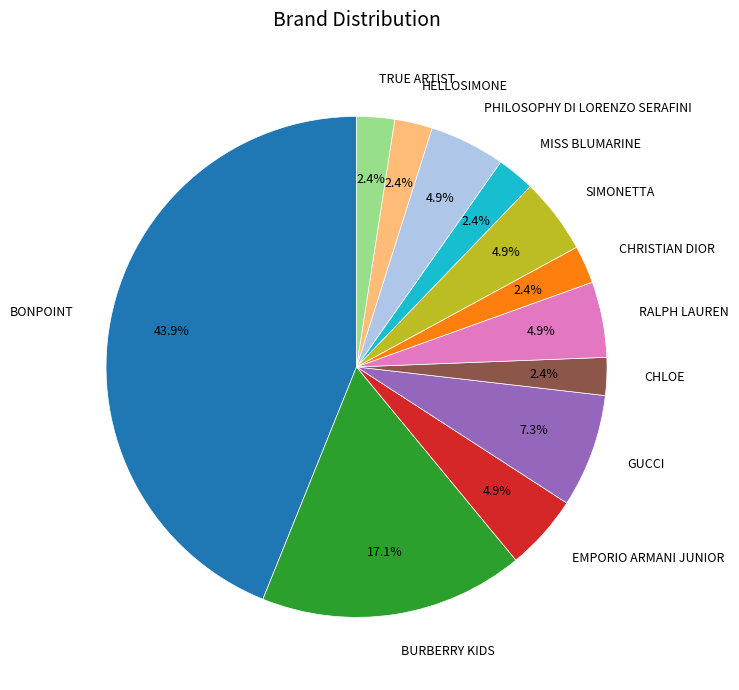

Which category has the biggest portion of the pie?

BONPOINT